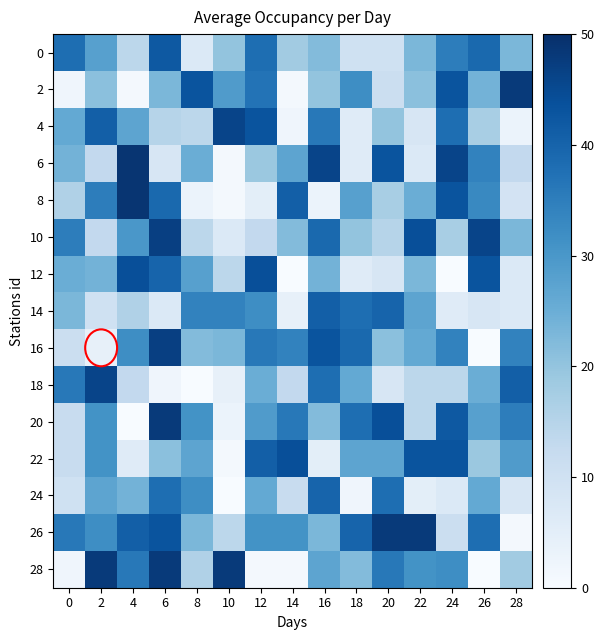

Between 20 and 24, which is larger?

24